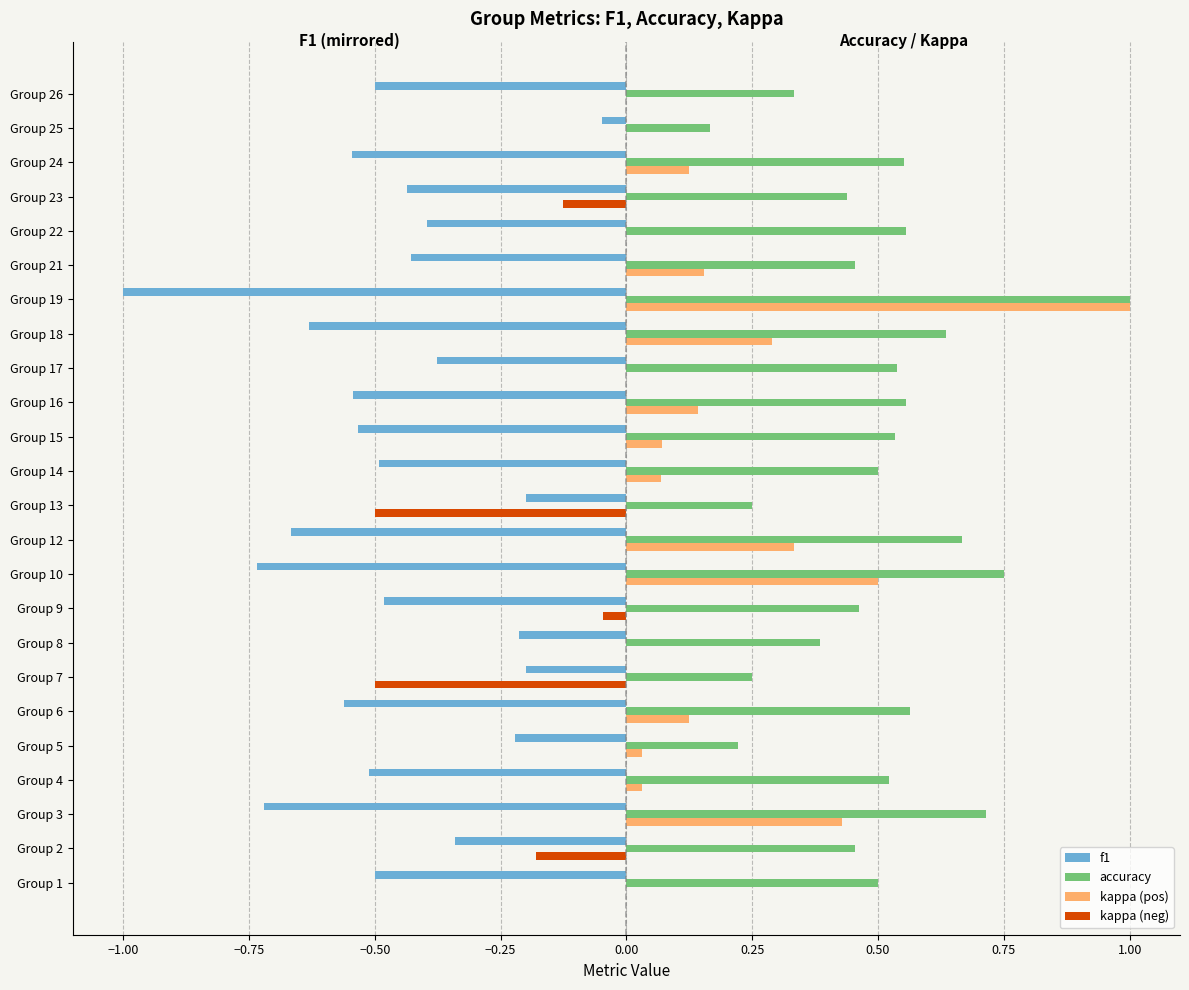

The value of f1 at Group 25 is -0.0. True or false?

True